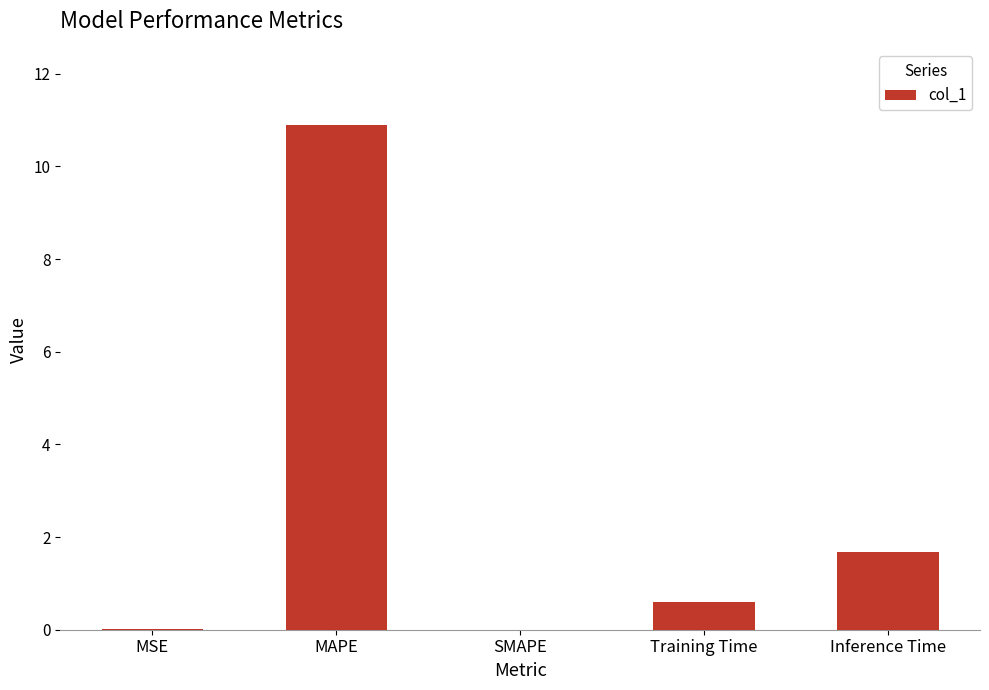

What is the greatest value displayed?

10.9